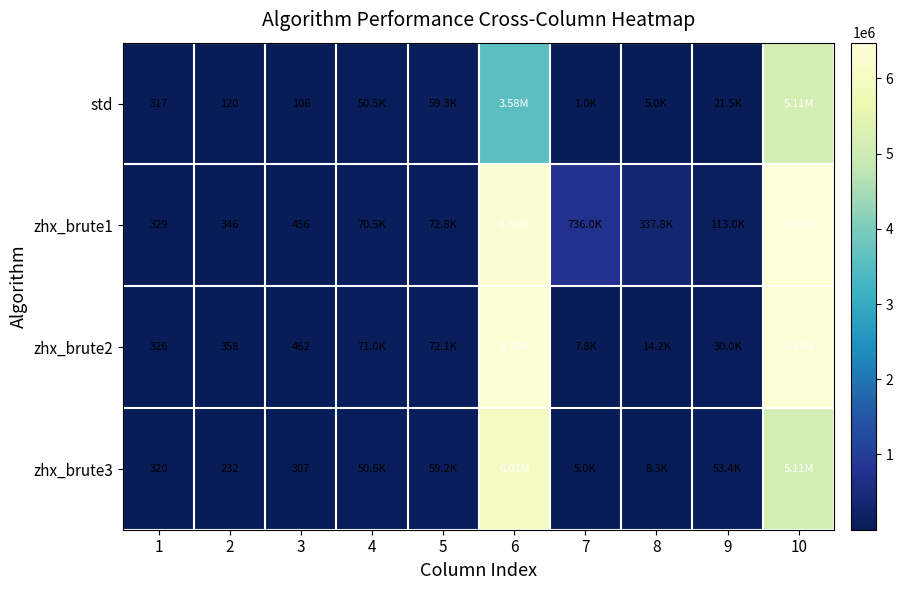

What is the total value across all series at 10?

23076614